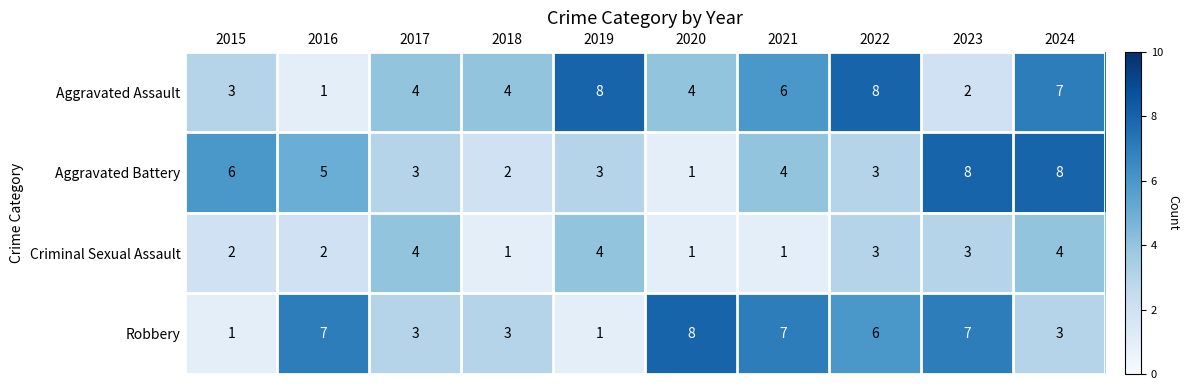

The value of Robbery at 2016 is 4. True or false?

False